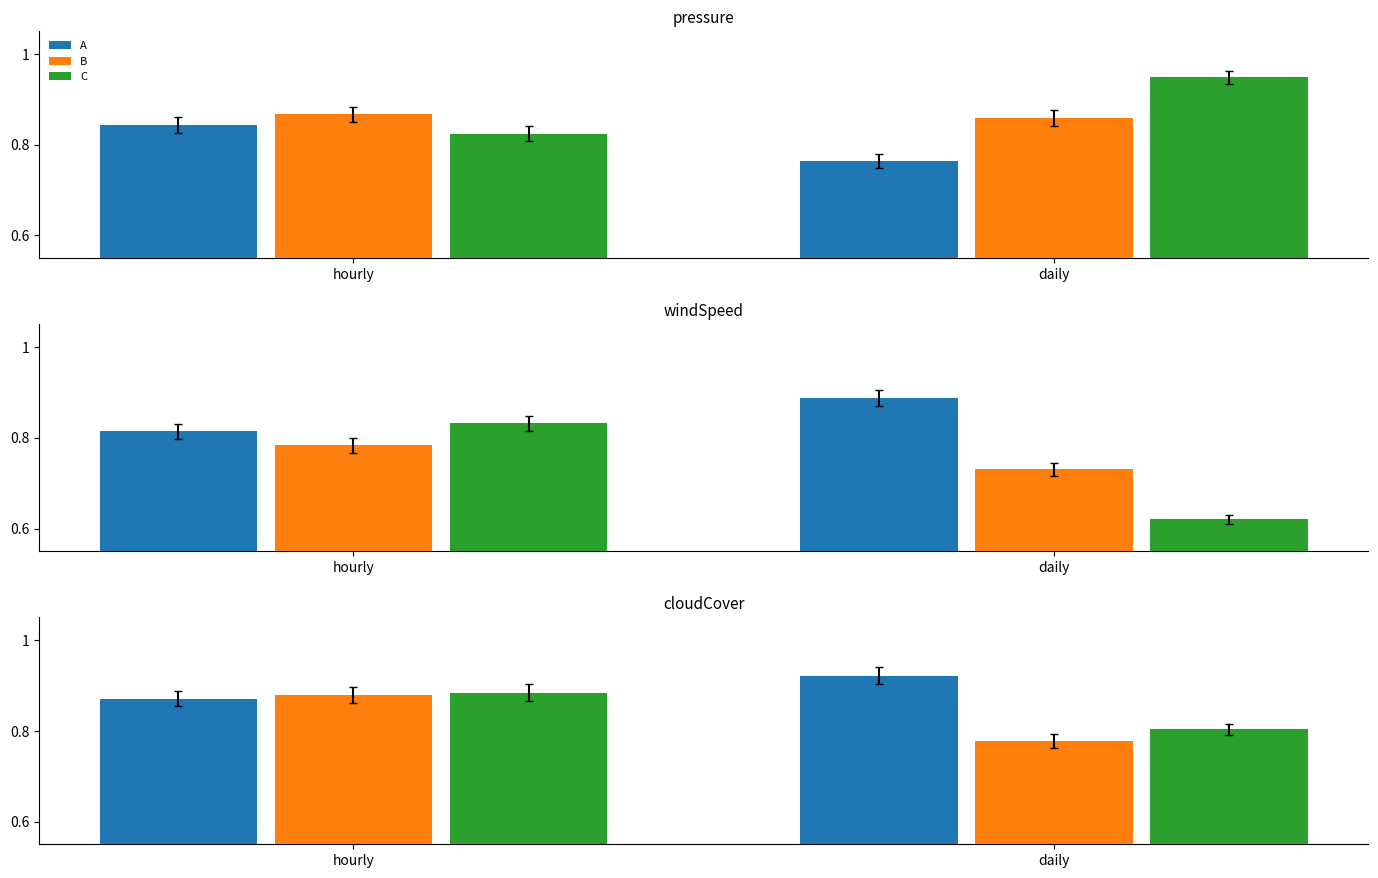

Between hourly and daily, which series saw the biggest shift?

B